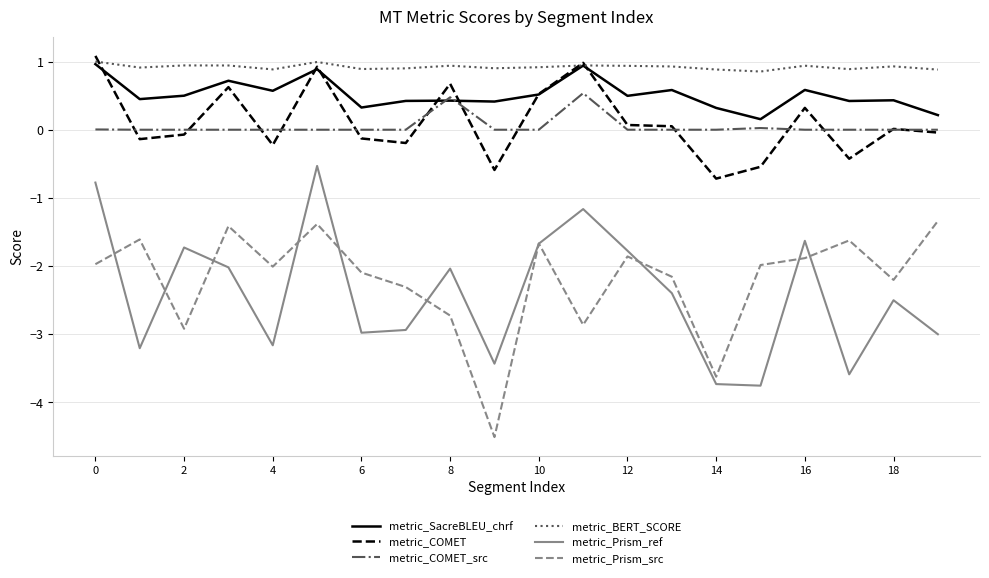

What is the minimum value shown in the chart?

-4.5